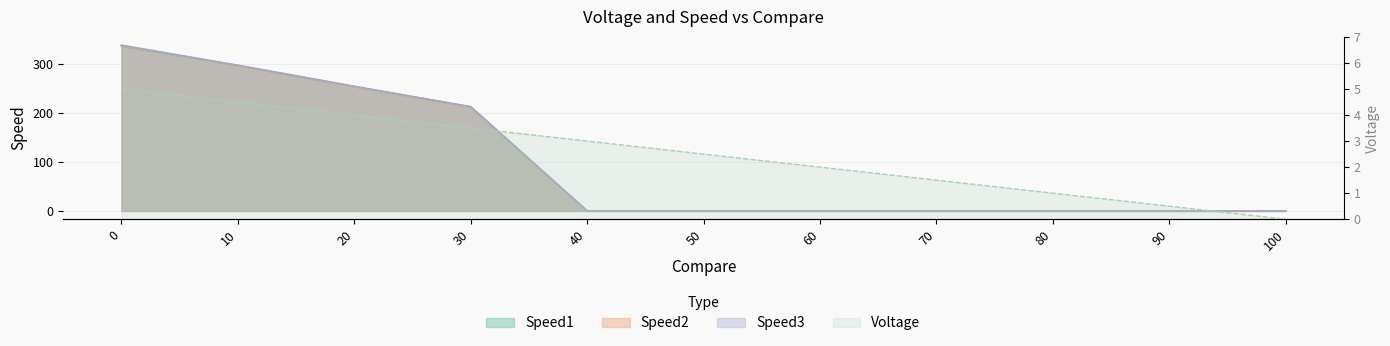

How many lines are shown in the chart?

4